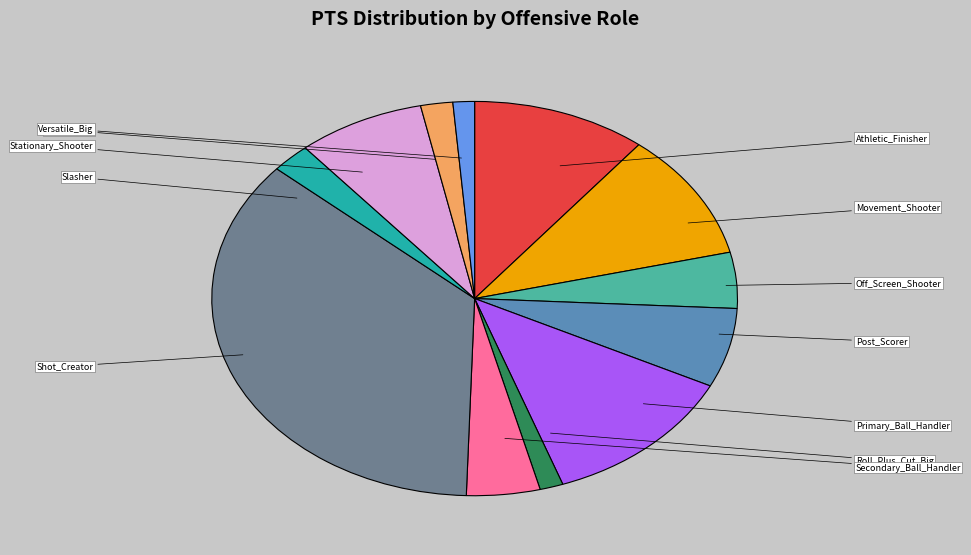

What percentage is the Stretch_Big slice, to the nearest percent?

2%